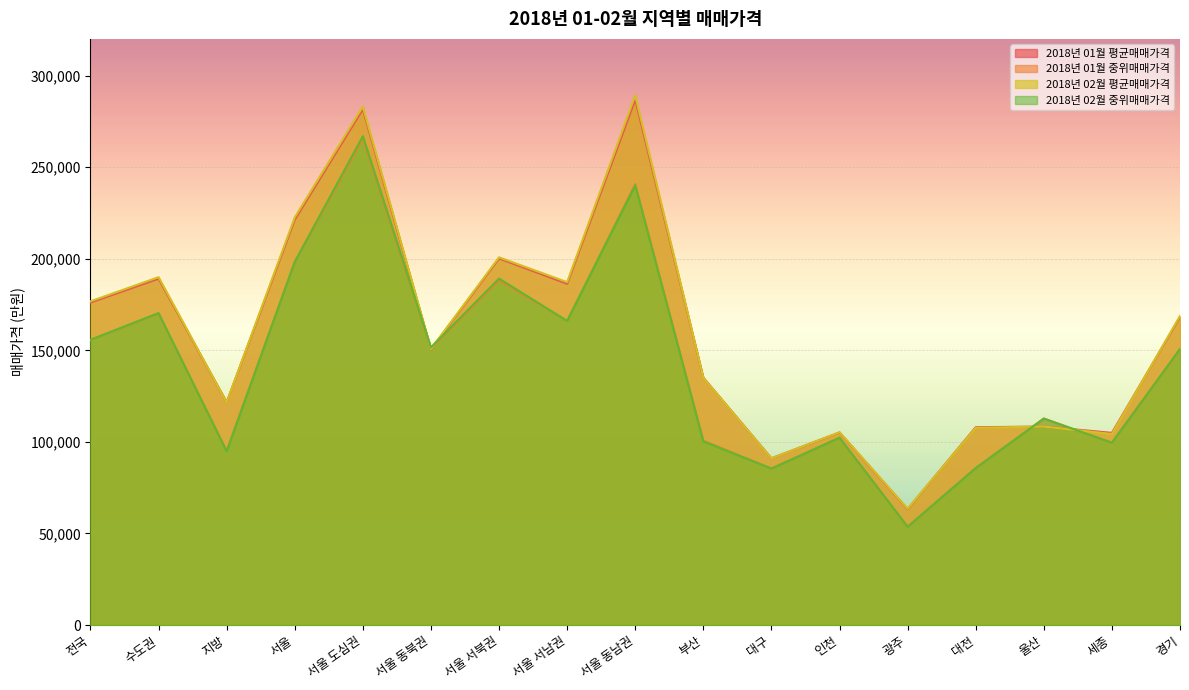

What is the minimum value for 2018년 01월 평균매매가격?

63291